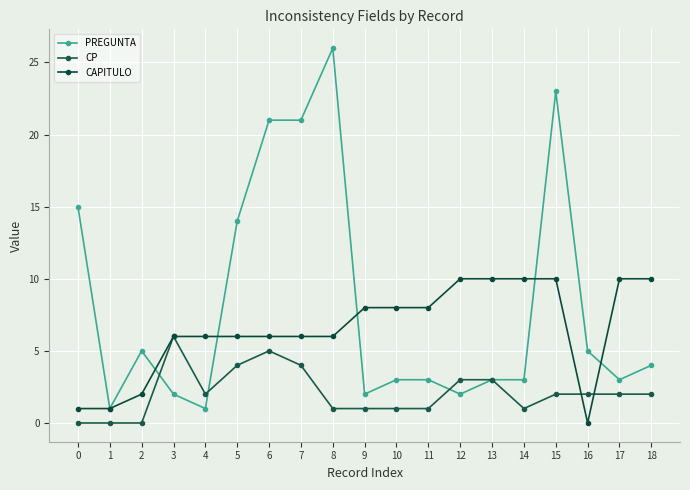

What is the maximum value for PREGUNTA?

26